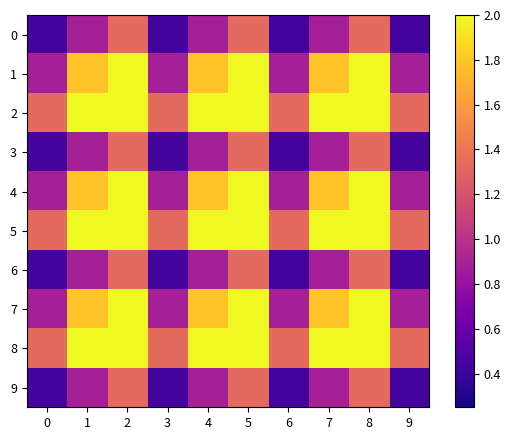

What is the difference between the highest and lowest values at 8?

0.7